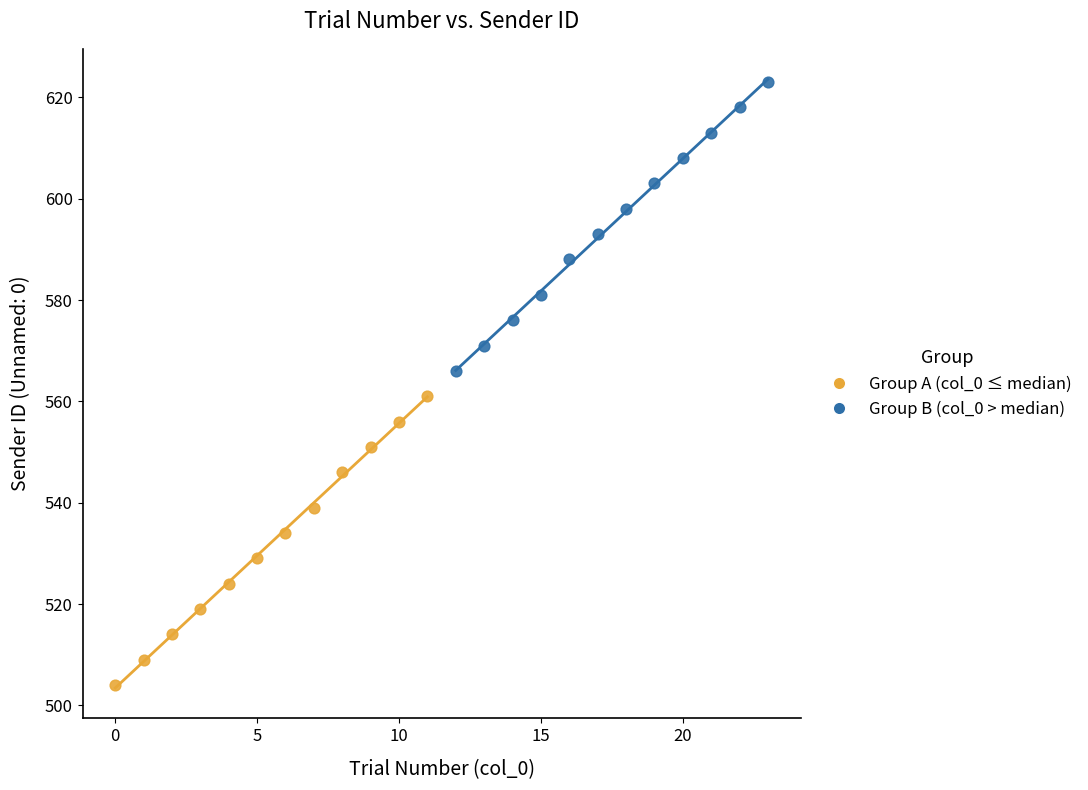

Which series contains the lowest Y value?

Group A (col_0 ≤ median)